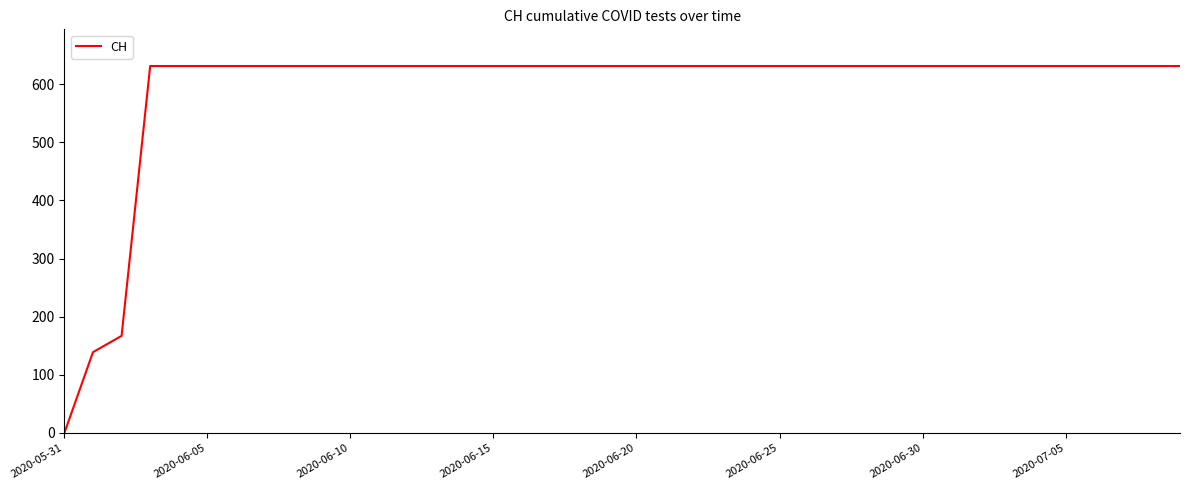

What is the maximum value shown in the chart?

631